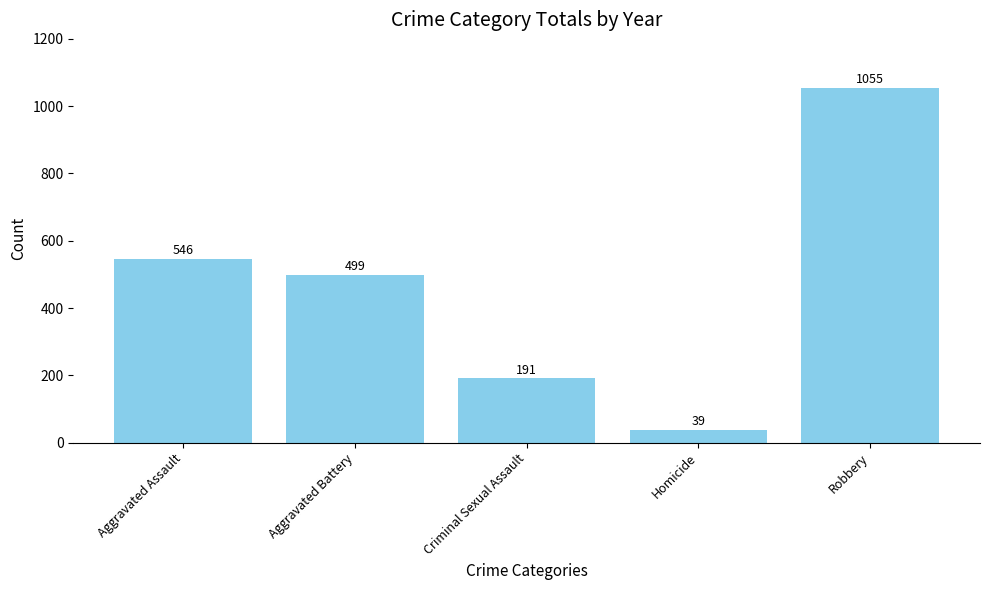

List the labels in order of value, smallest first.

Homicide, Criminal Sexual Assault, Aggravated Battery, Aggravated Assault, Robbery